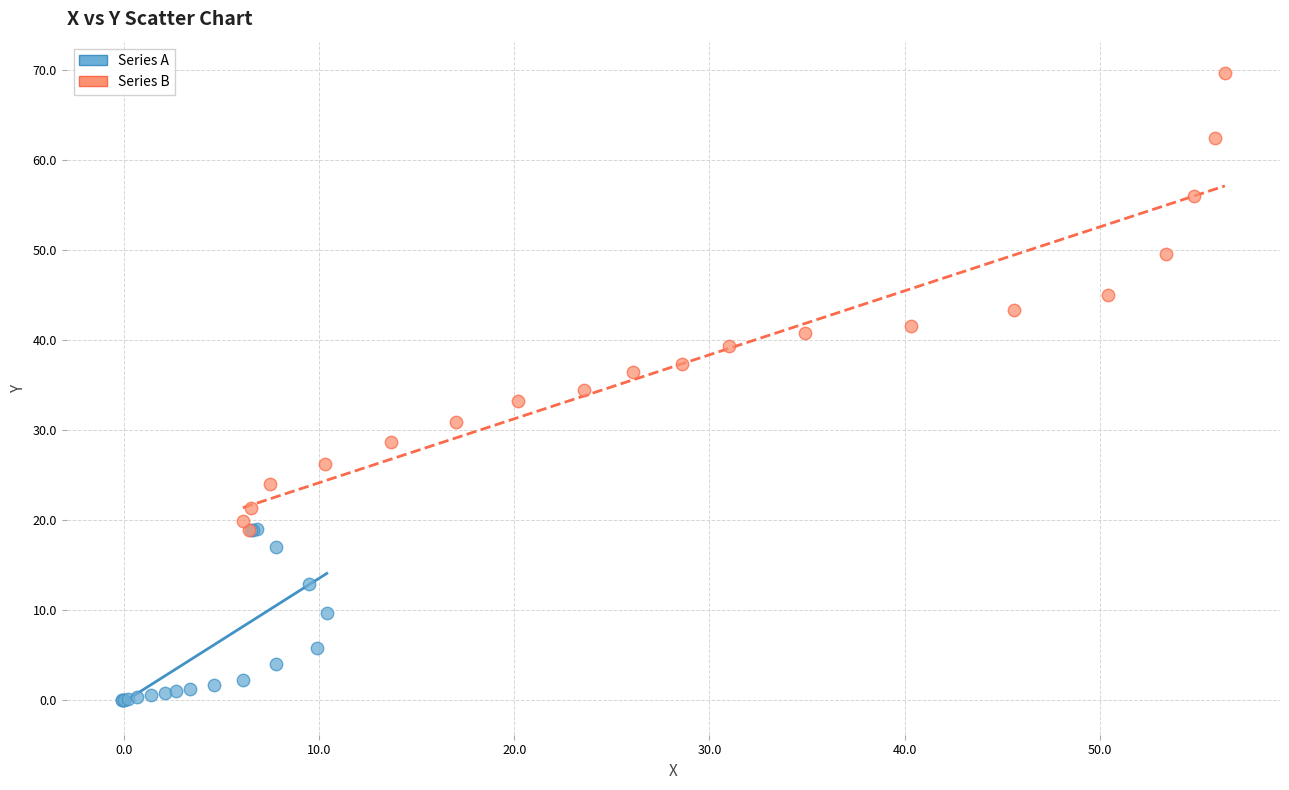

What are all the series names shown in the legend?

Series A, Series B